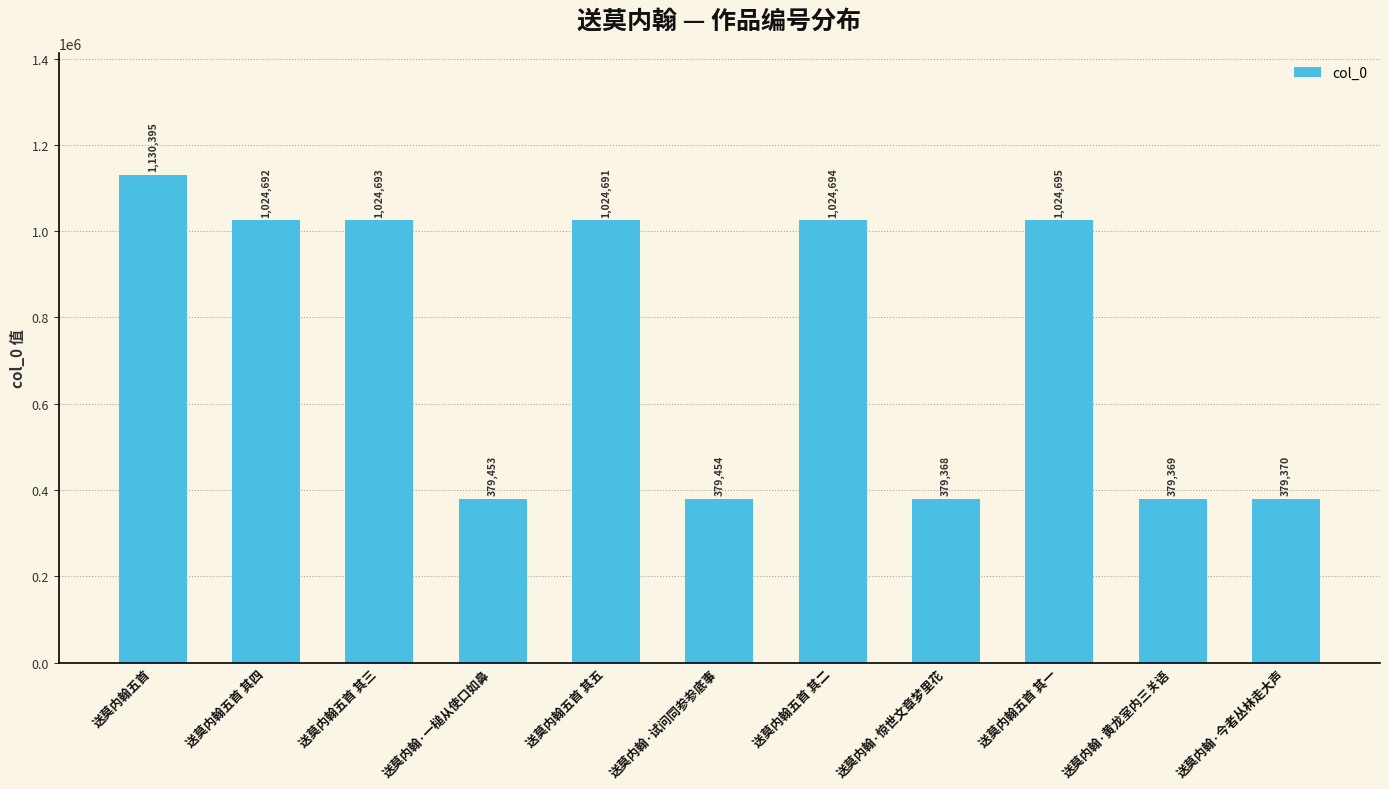

What is the label of the 6th bar from the left?

送莫内翰·试问同参参底事